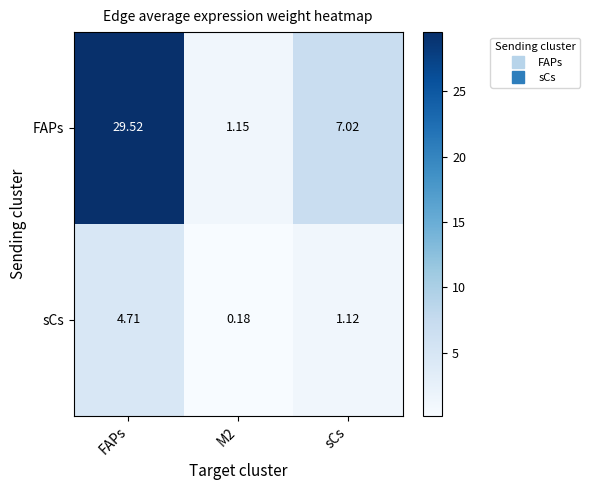

Where is FAPs nearest to the value 15?

sCs